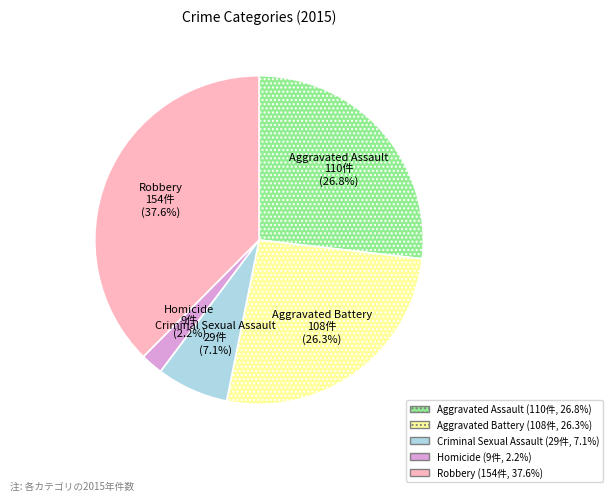

What portion of the pie excludes Aggravated Assault?

73.2%